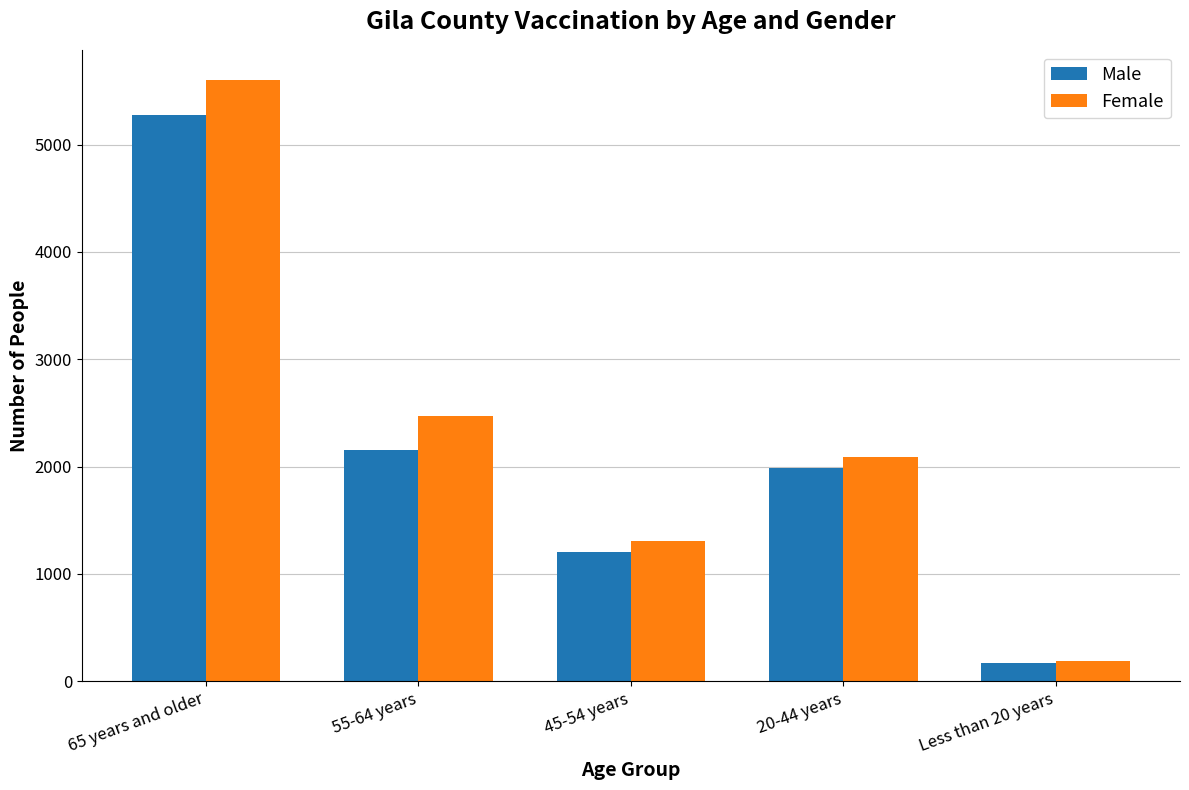

What position from the right is 45-54 years?

3